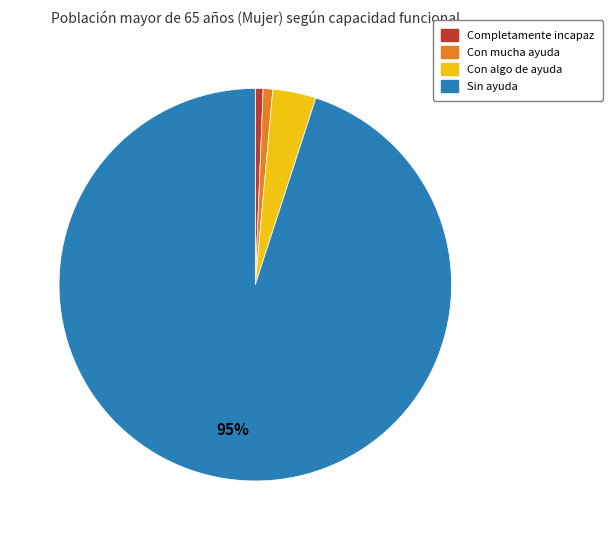

To the nearest percent, what is the difference between the Con algo de ayuda and Completamente incapaz slice percentages?

3%